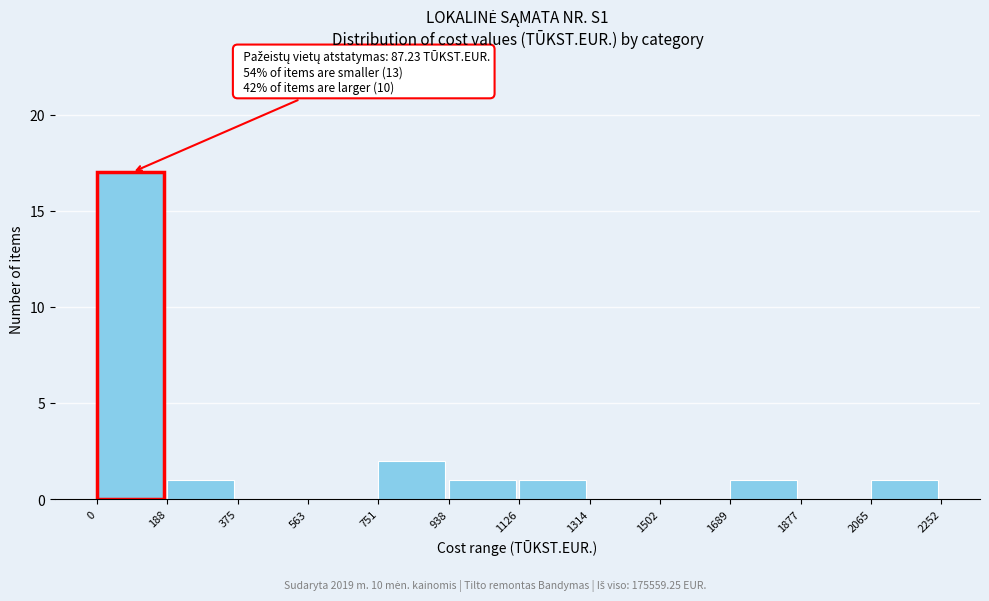

Which range on the x-axis has the tallest bar?

0 to 188